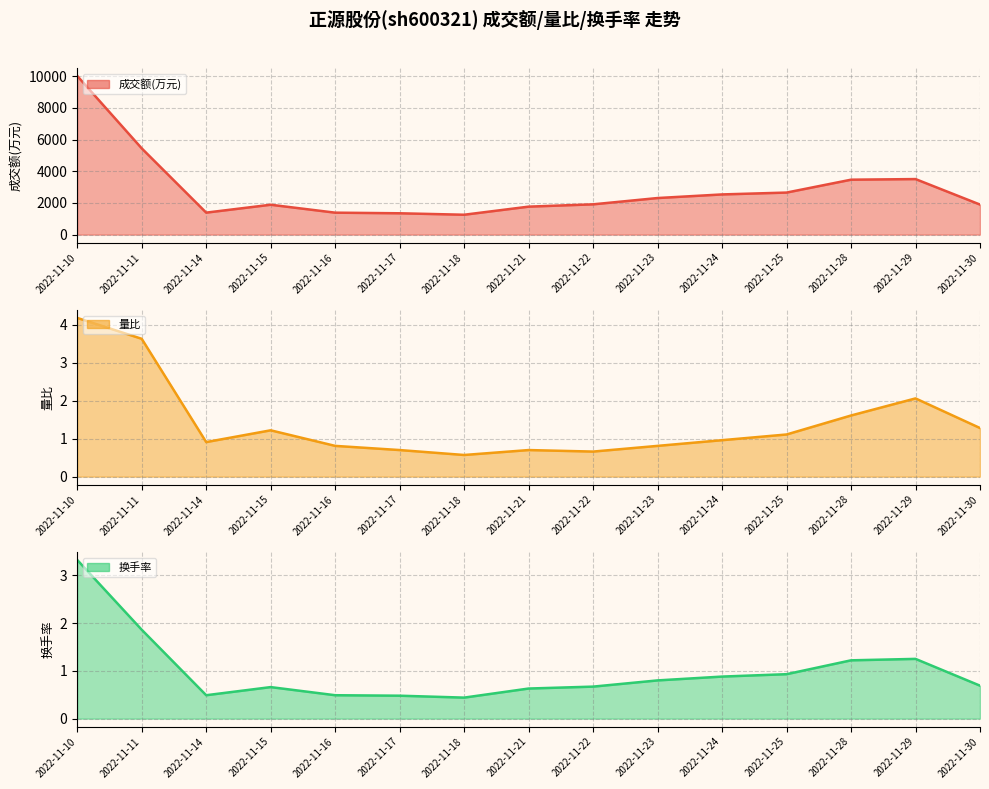

True or false: 换手率 and 成交额(万元) cross at least once.

False